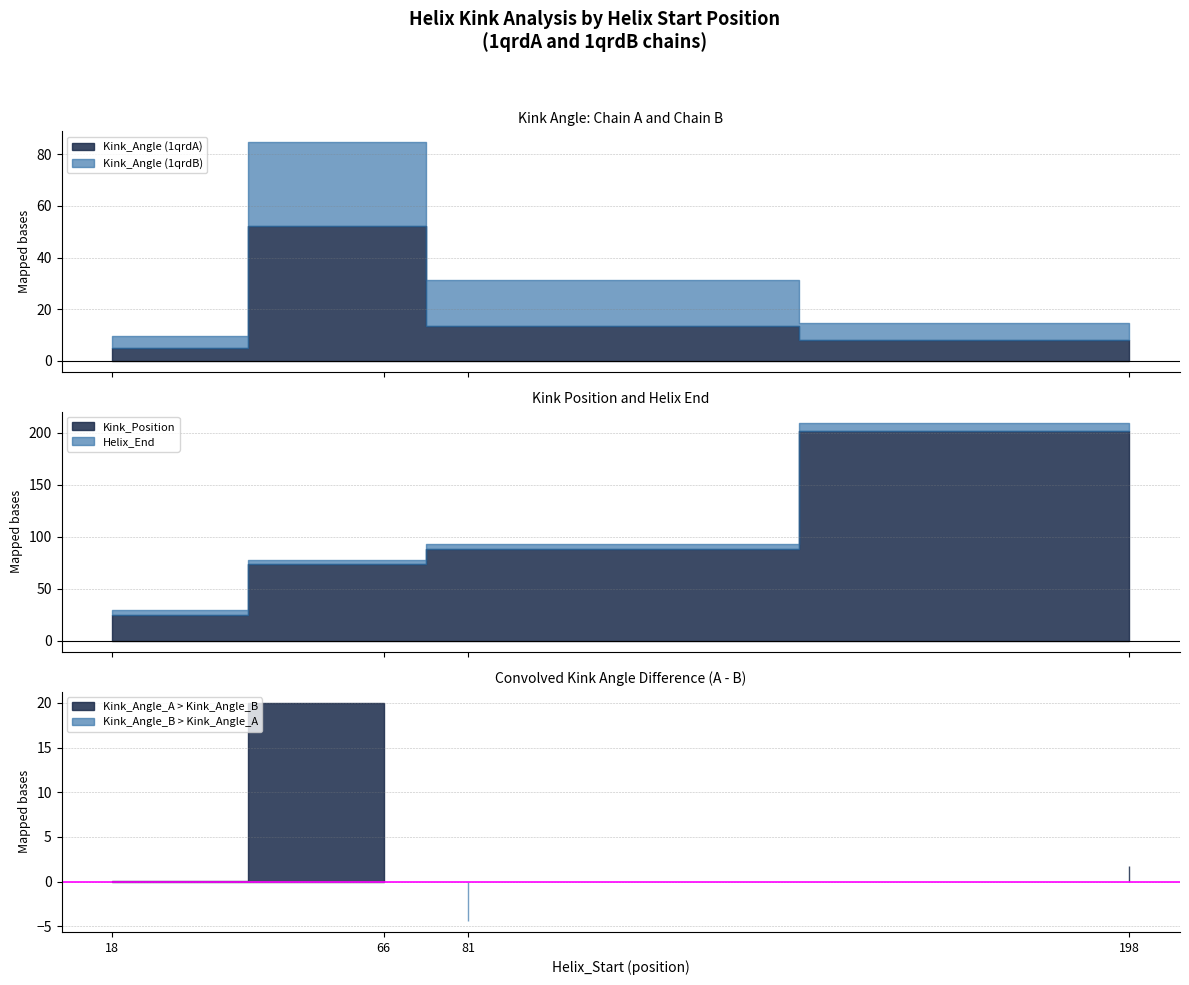

The Kink_Position series shows 74.0 at 66. True or false?

True